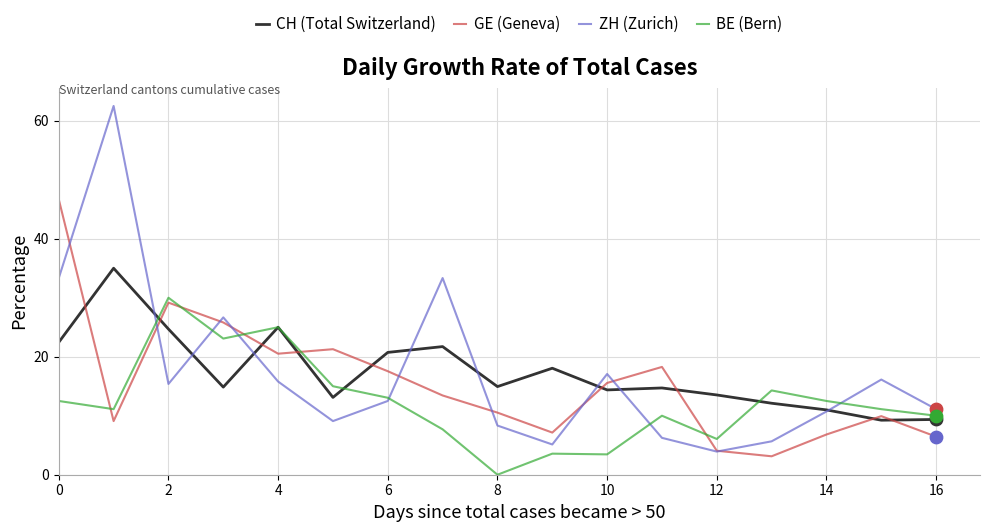

Which series has the largest range (max minus min)?

ZH (Zurich)